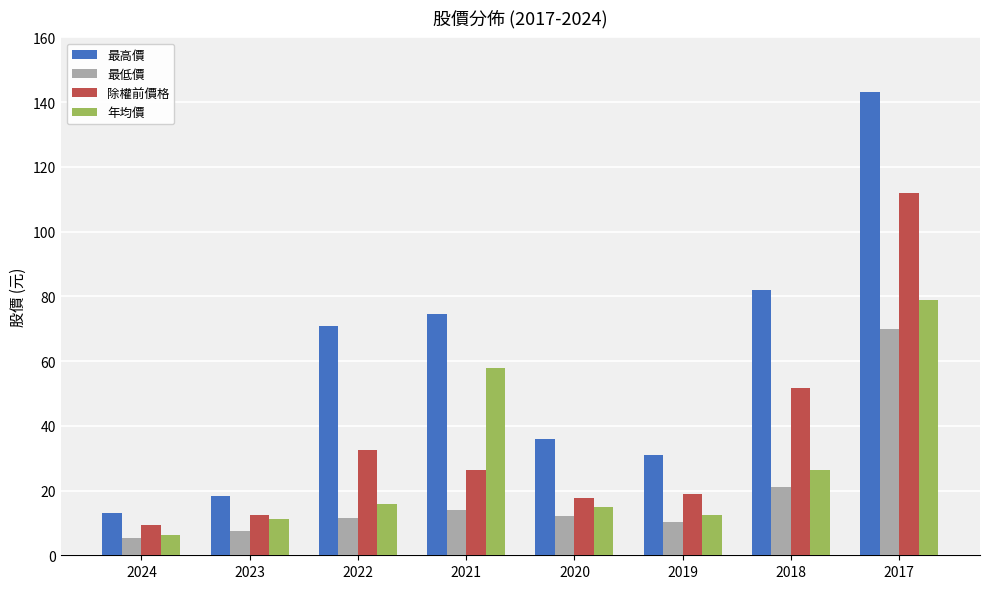

Which series changed the most between 2020 and 2019?

最高價